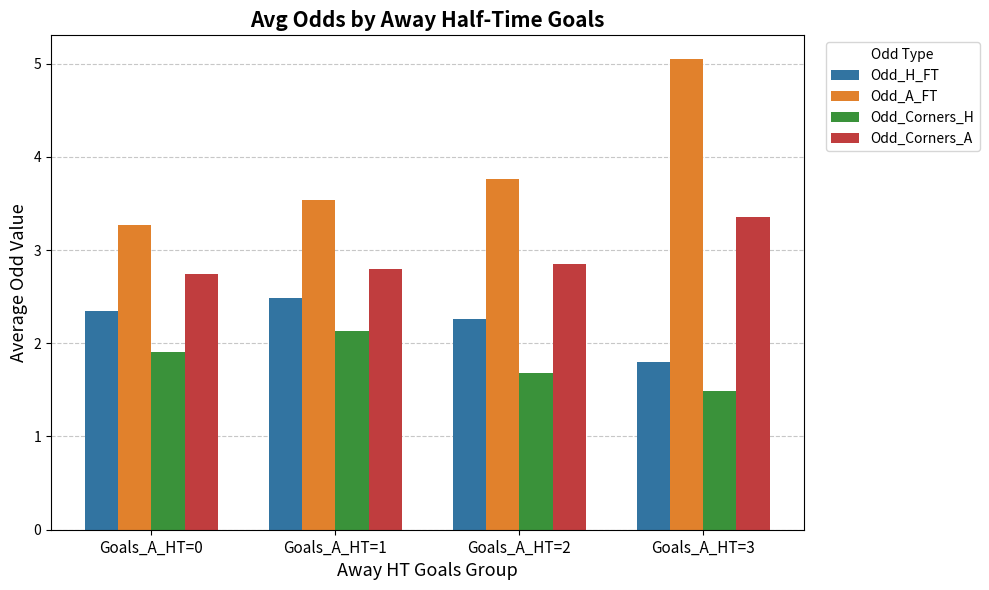

What is the difference between the maximum and minimum values in the Odd_A_FT series?

1.8